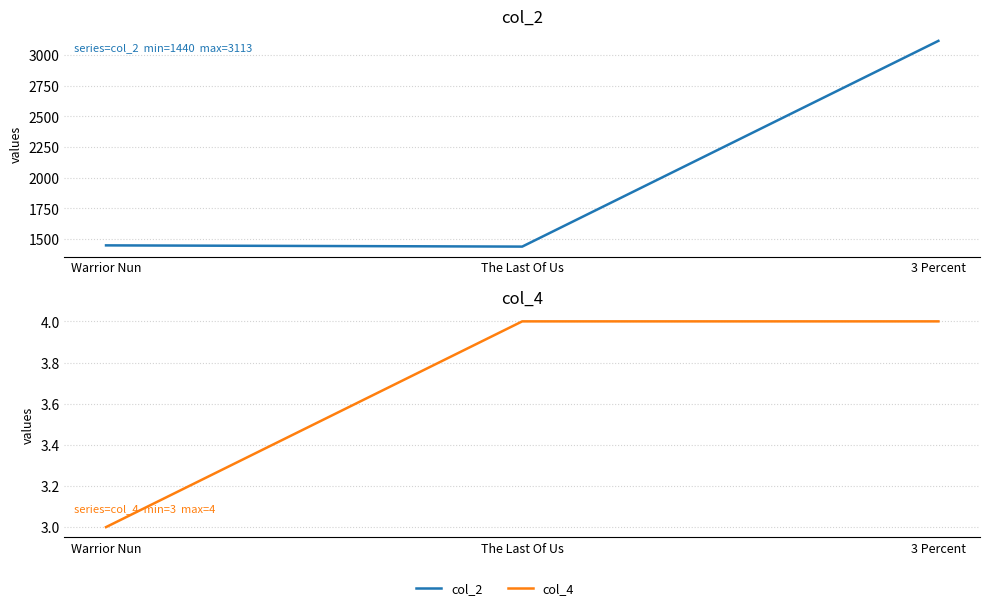

Rank the series by their maximum value, from lowest to highest.

col_4, col_2